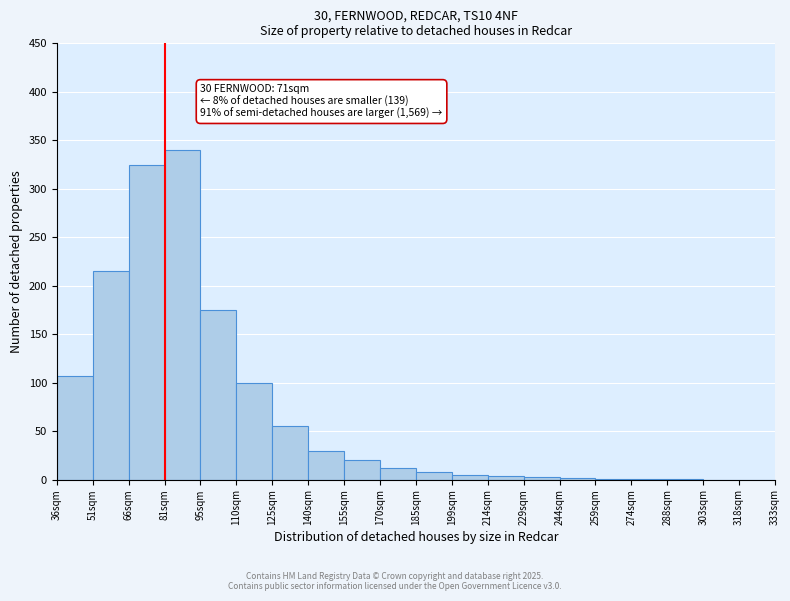

At which label is the value closest to 170?

95sqm